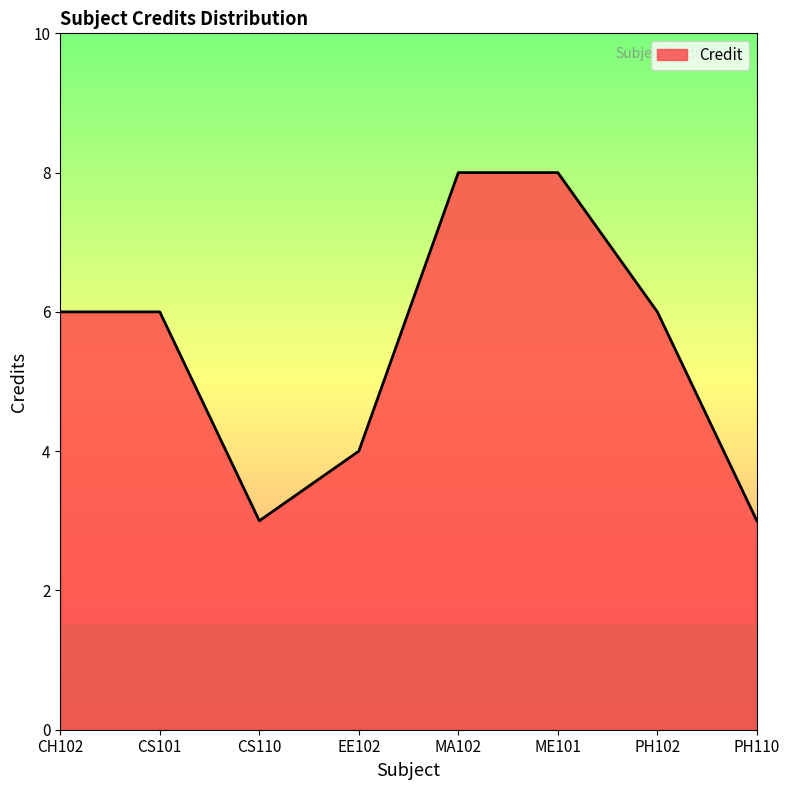

The chart shows a value of 5 at CS110. True or false?

False